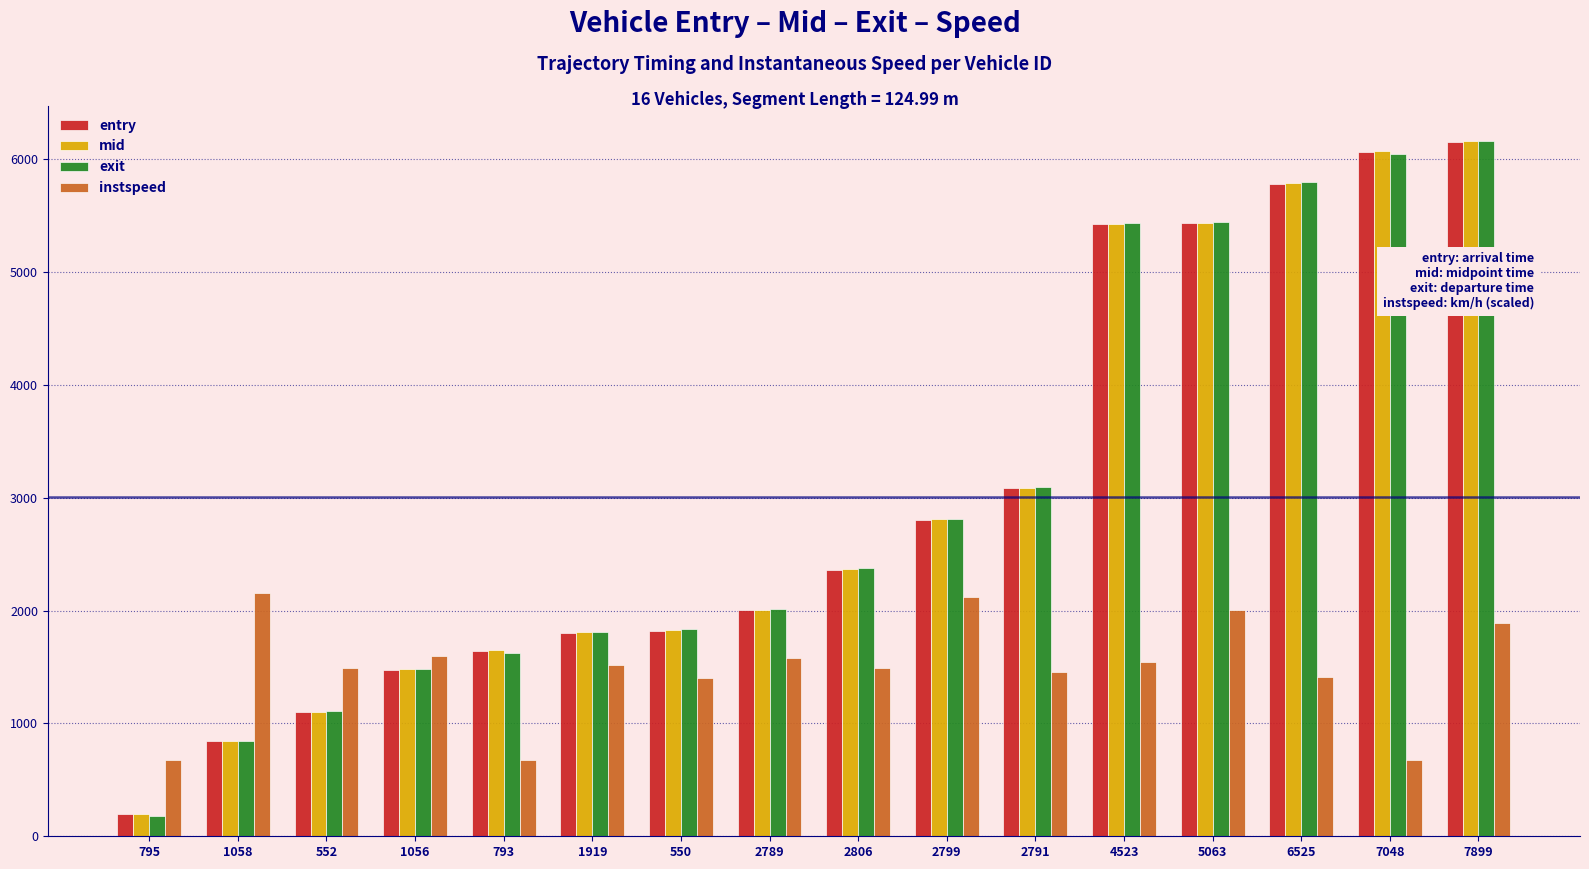

What is the value of the mid bar at the 10th from the left?

2810.6